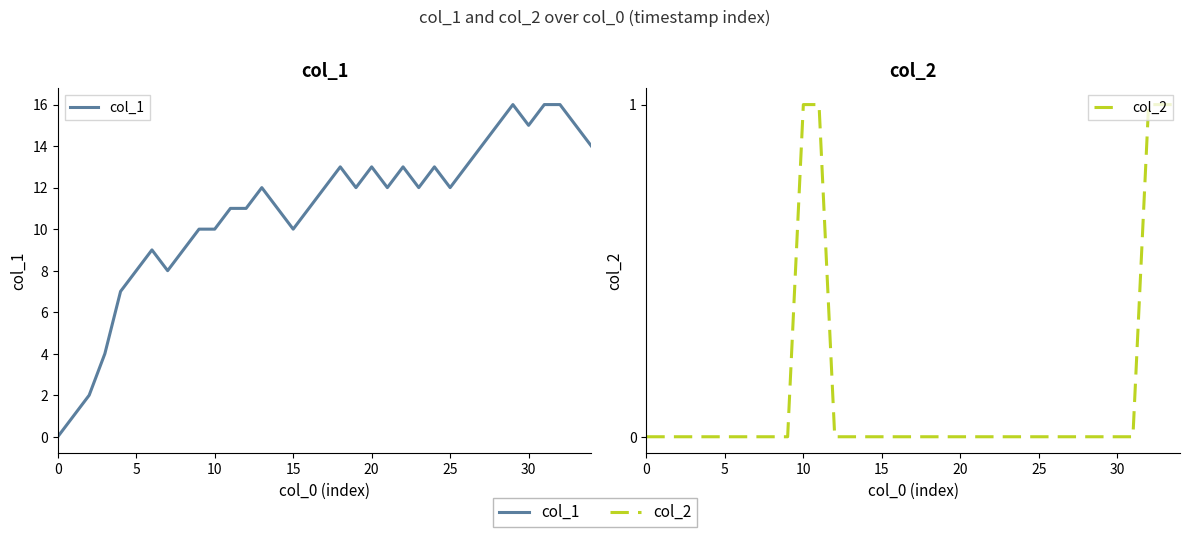

Reading left to right, extract all data points from this chart.

col_1: 0	1	2	4	7	8	9	8	9	10	10	11	11	12	11	10	11	12	13	12	13	12	13	12	13	12	13	14	15	16	15	16	16	15	14
col_2: 0	0	0	0	0	0	0	0	0	0	1	1	0	0	0	0	0	0	0	0	0	0	0	0	0	0	0	0	0	0	0	0	1	1	1